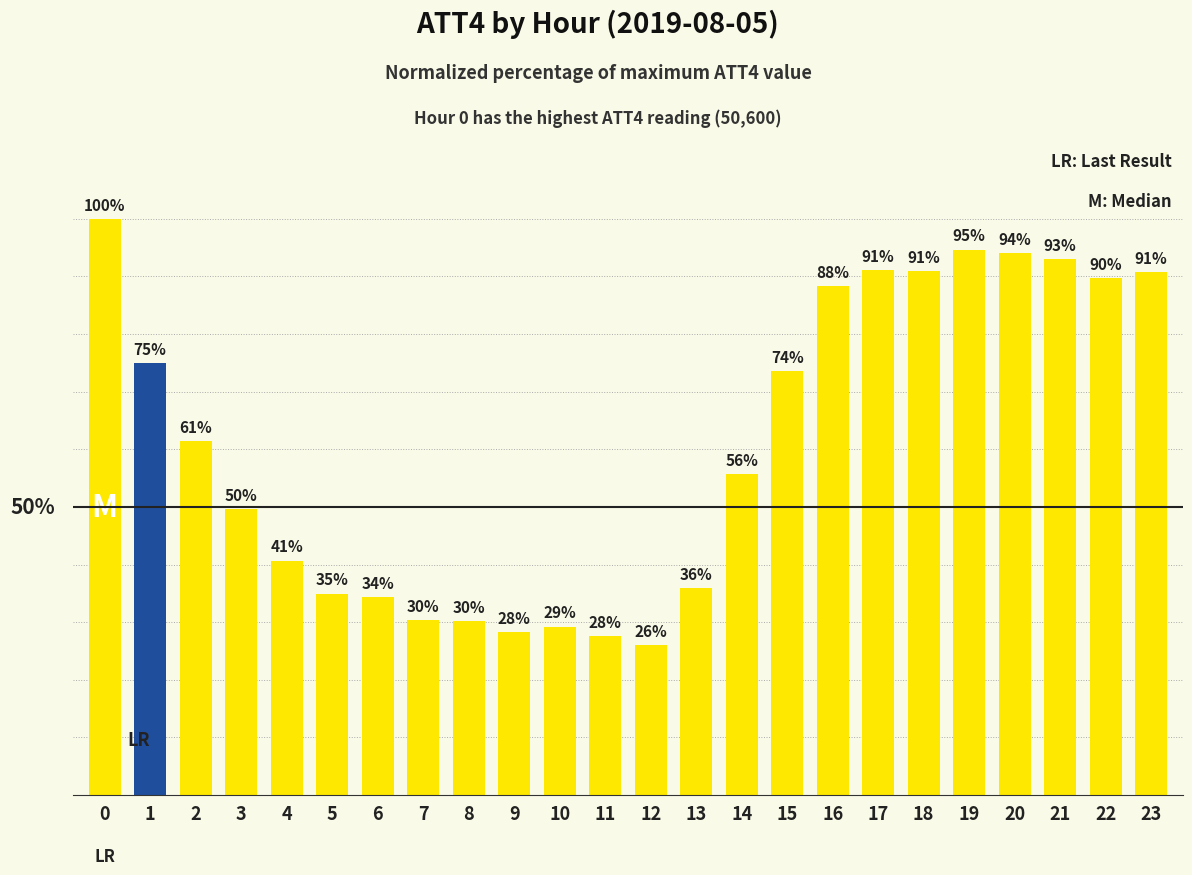

Is it true that the value at 4 is 40.7?

True